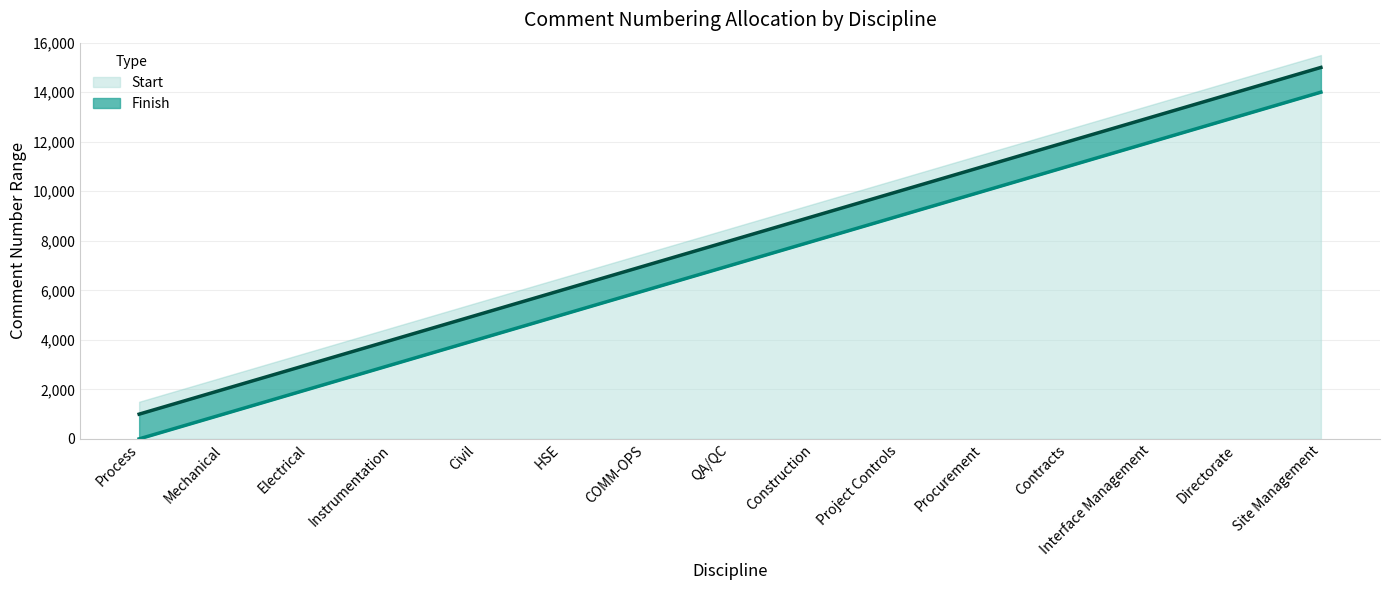

Reading left to right, extract all data points from this chart.

Start: 1	1001	2001	3001	4001	5001	6001	7001	8001	9001	10001	11001	12001	13001	14001
Finish: 1000	2000	3000	4000	5000	6000	7000	8000	9000	10000	11000	12000	13000	14000	15000